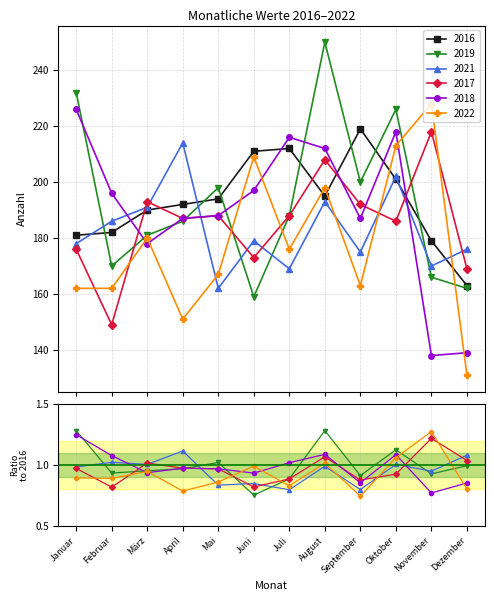

At November, list the series in order from largest to smallest.

2022, 2017, 2016, 2021, 2019, 2018